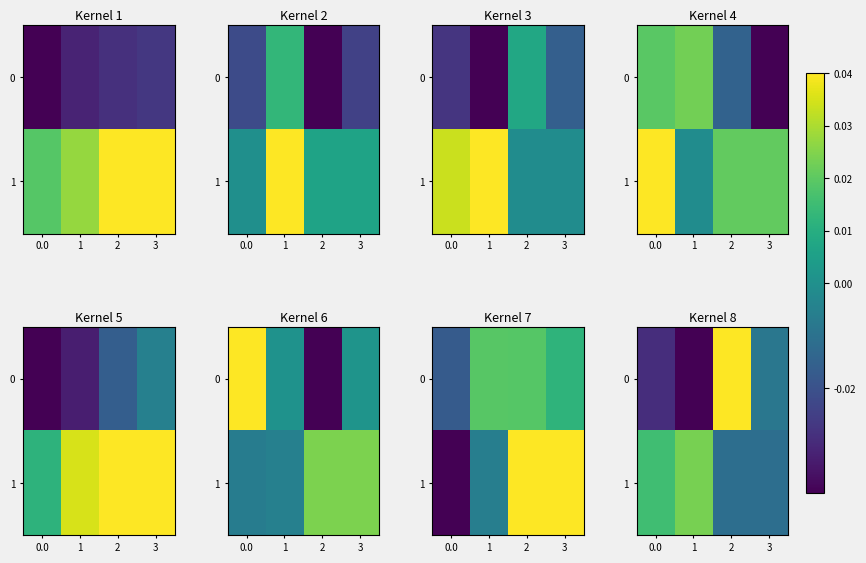

Rank the series by their maximum value, from highest to lowest.

0, 1